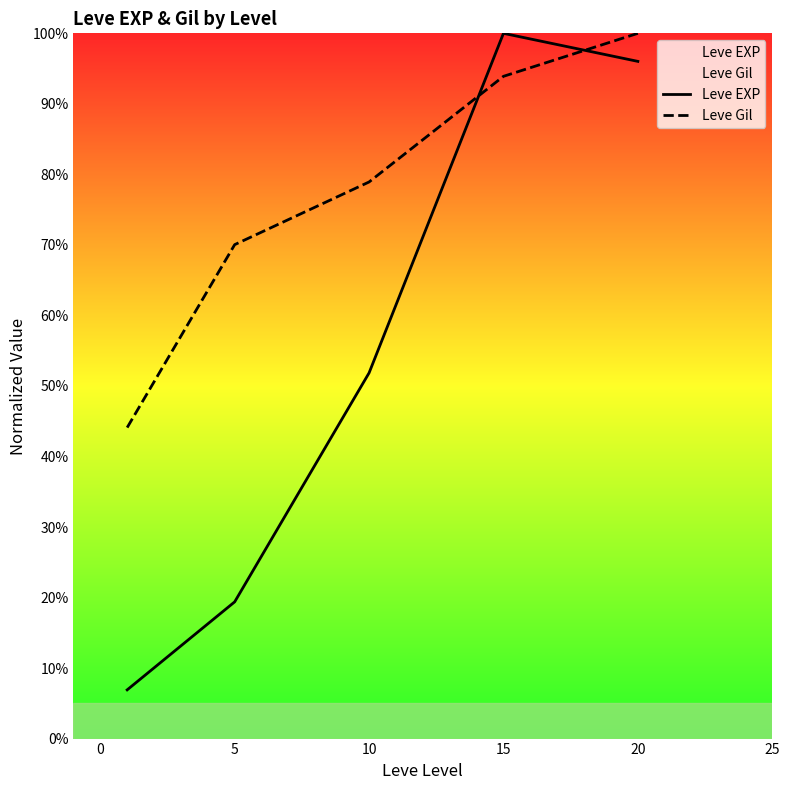

Which series has the largest total across all categories?

Leve Gil